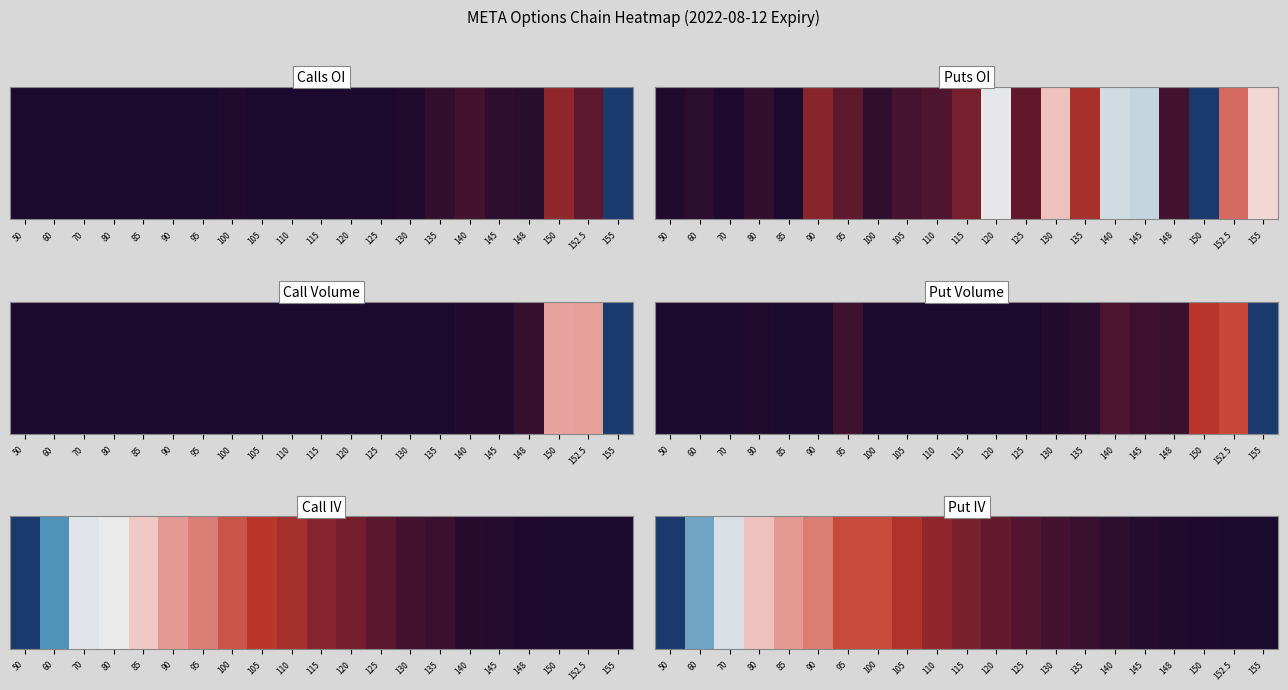

What value does the data have at 140?

0.5